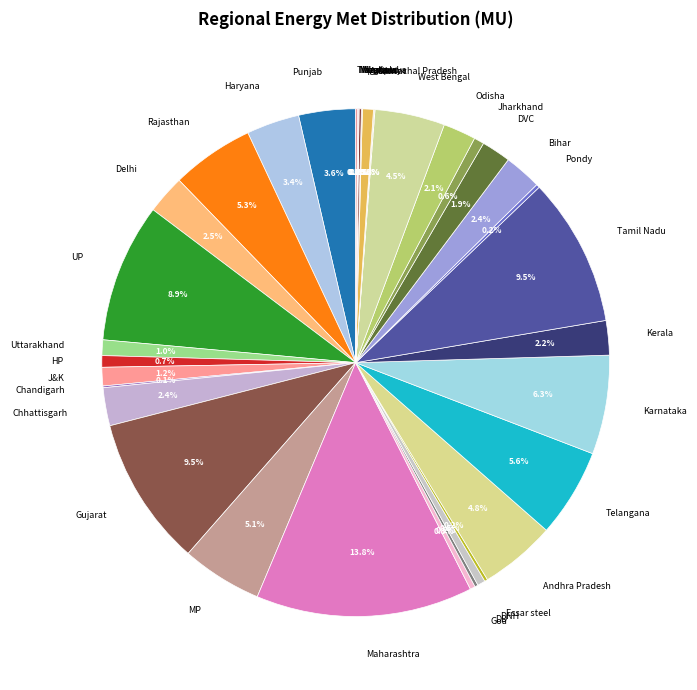

What is the largest slice in the pie chart?

Maharashtra